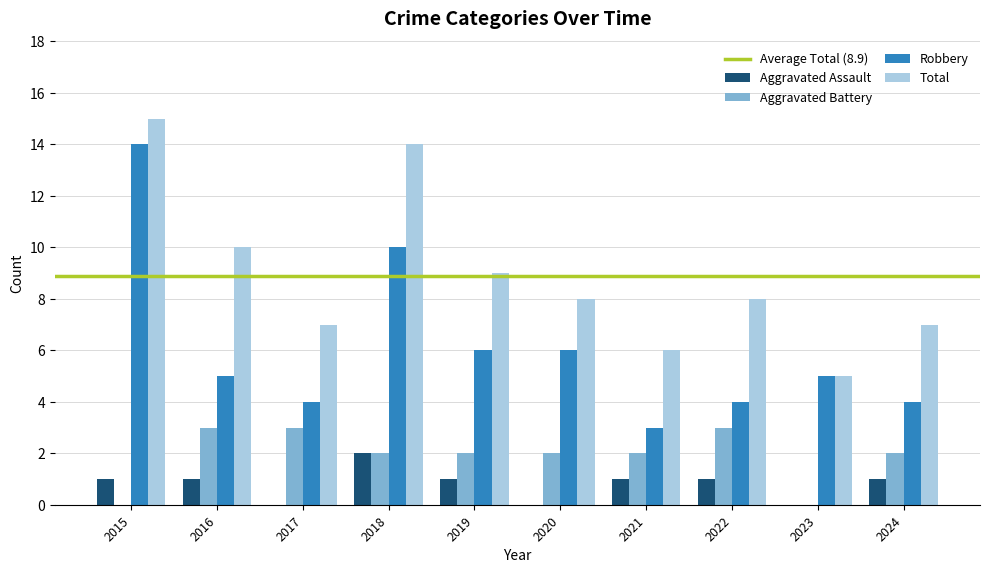

Reading right to left, extract all data points from this chart.

Aggravated Assault: 2024=1	2023=0	2022=1	2021=1	2020=0	2019=1	2018=2	2017=0	2016=1	2015=1
Aggravated Battery: 2024=2	2023=0	2022=3	2021=2	2020=2	2019=2	2018=2	2017=3	2016=3	2015=0
Robbery: 2024=4	2023=5	2022=4	2021=3	2020=6	2019=6	2018=10	2017=4	2016=5	2015=14
Total: 2024=7	2023=5	2022=8	2021=6	2020=8	2019=9	2018=14	2017=7	2016=10	2015=15